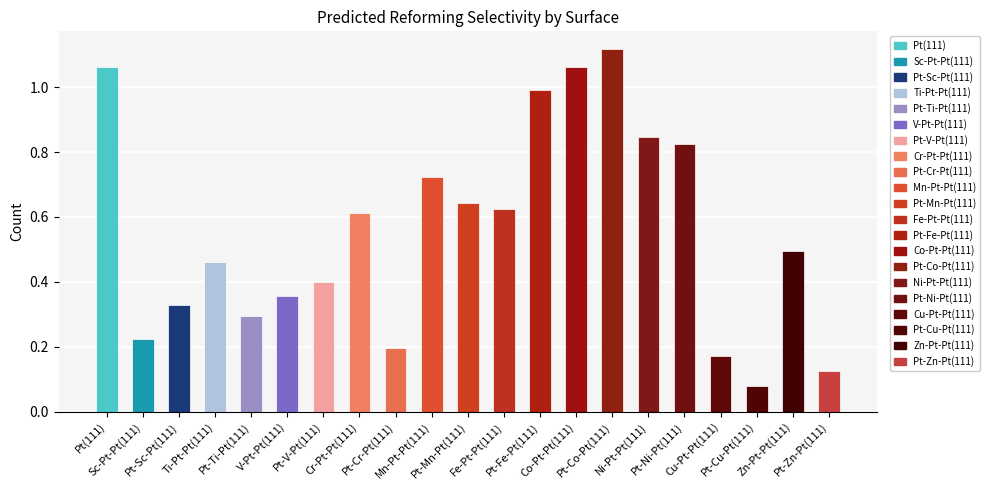

What is the sum of all values?

11.6